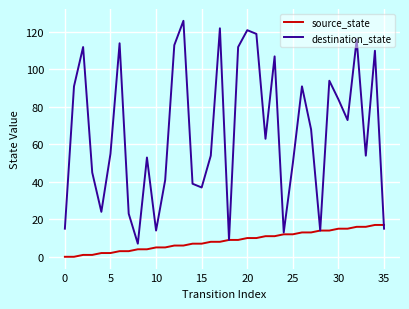

Which series has the largest total across all categories?

destination_state